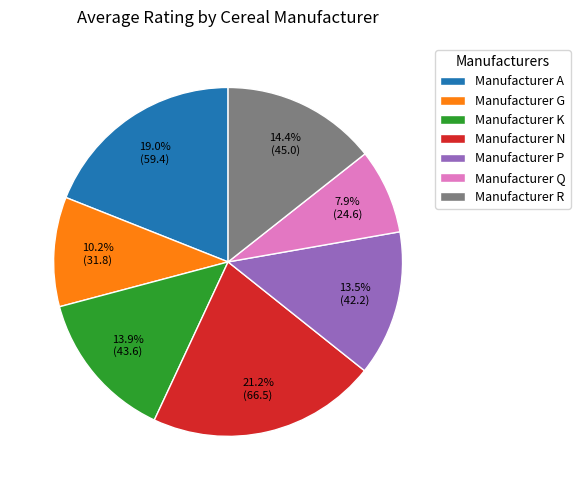

What percentage do Manufacturer N and Manufacturer Q together represent?

29.1%